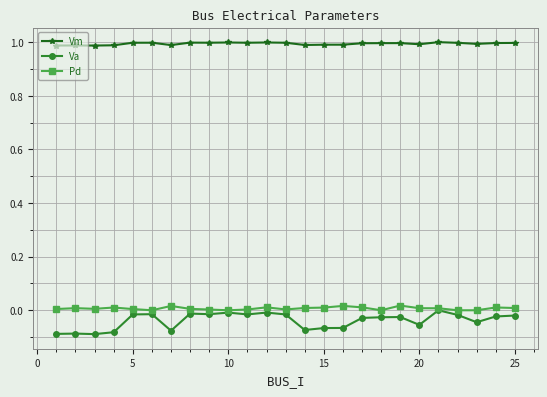

True or false: Pd has more than 2 interior local peaks.

True